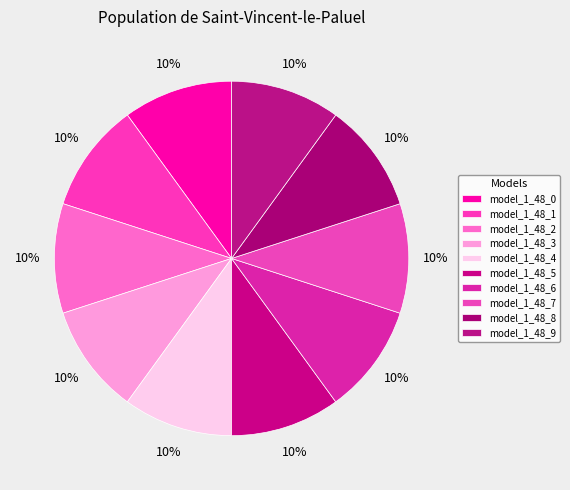

Is model_1_48_8 the majority of the pie?

No